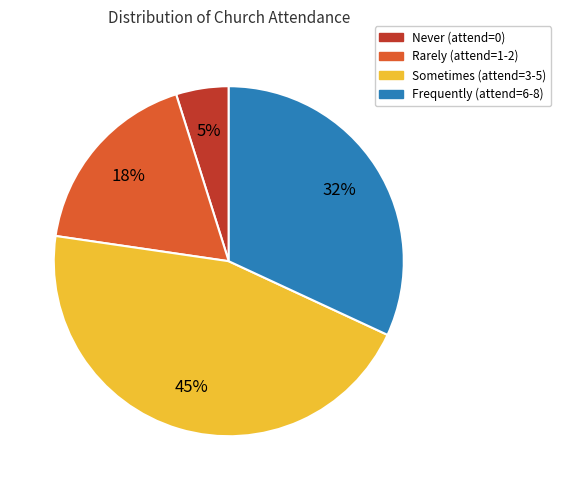

To the nearest percent, what percentage of the pie is Sometimes (attend=3-5)?

45%